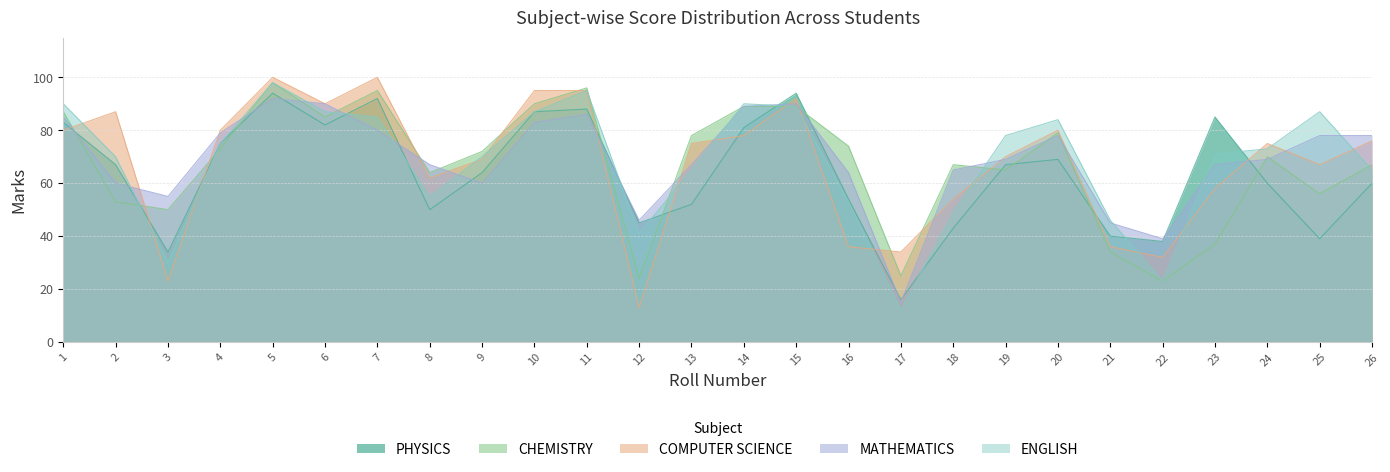

What is the value of the MATHEMATICS point at the 5th from the left?

92